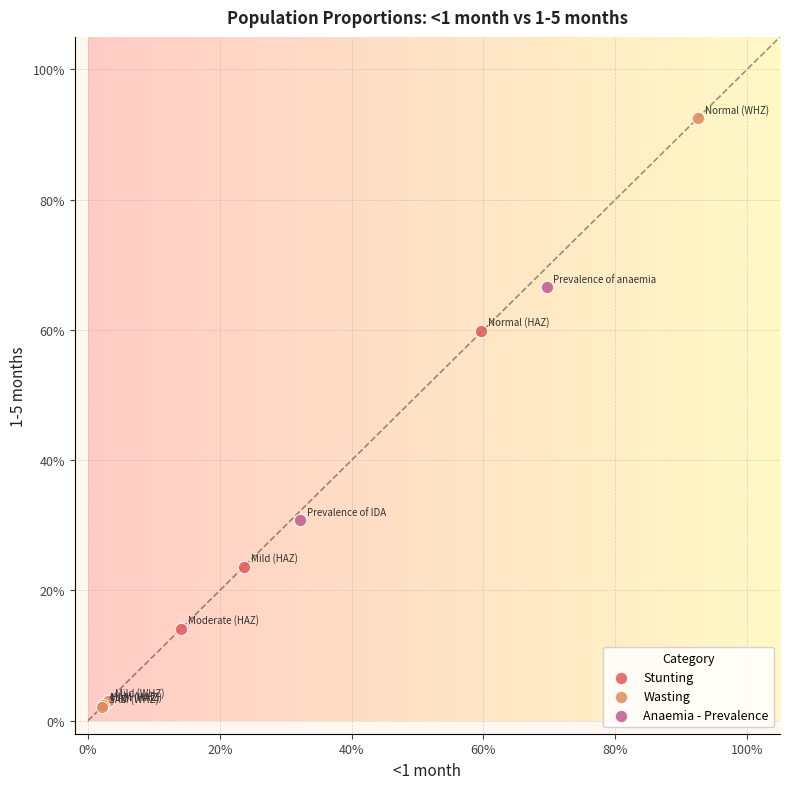

What are all the series names shown in the legend?

Stunting, Wasting, Anaemia - Prevalence